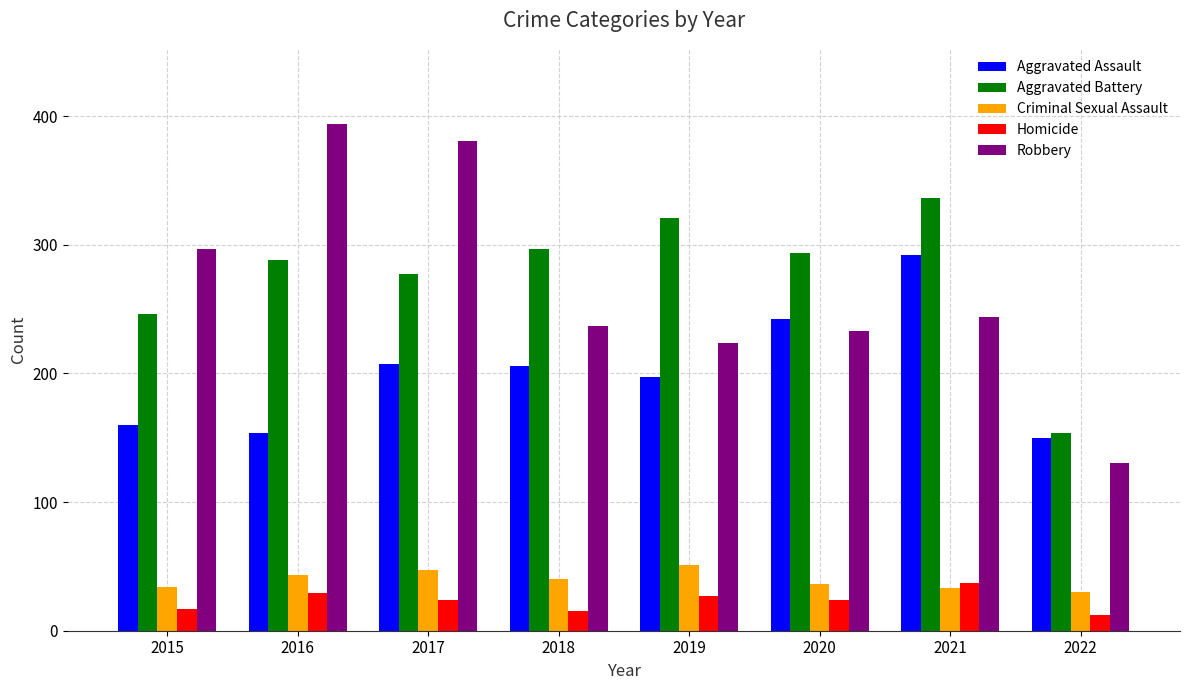

At which label does Criminal Sexual Assault first exceed 40?

2016